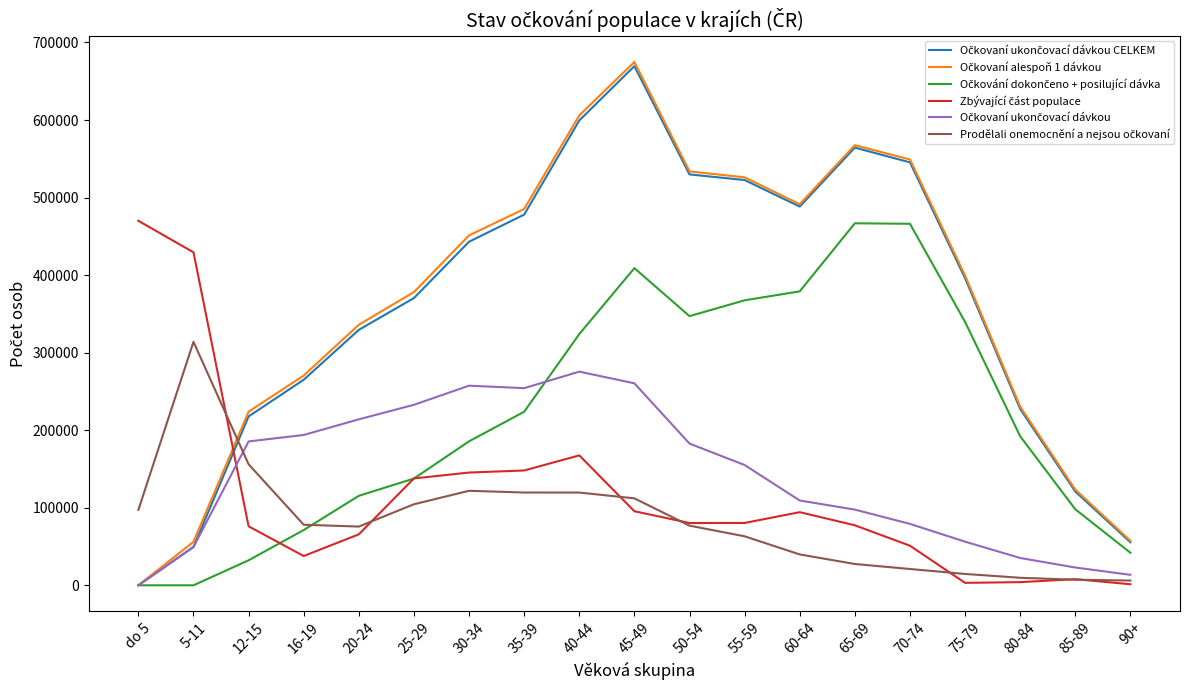

At which category is the sum across all series the highest?

45-49